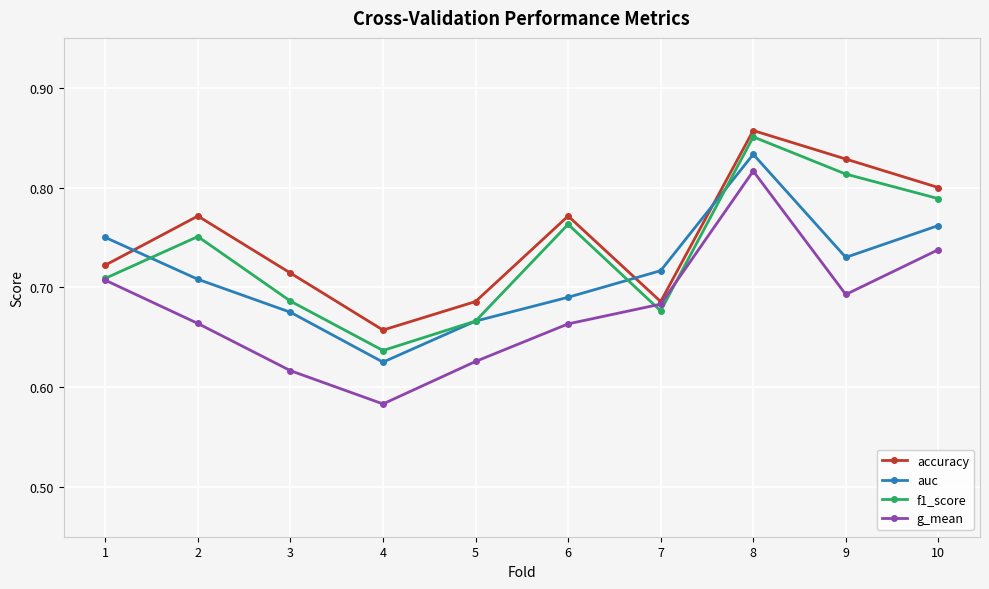

What is the sum of all f1_score values?

7.3